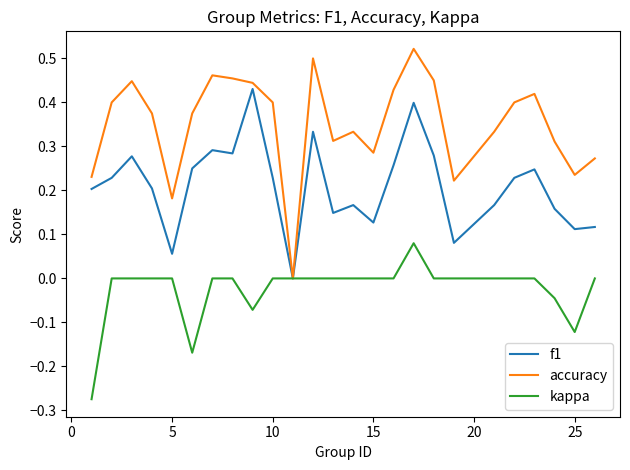

List the series in order of their peak value, lowest first.

kappa, f1, accuracy